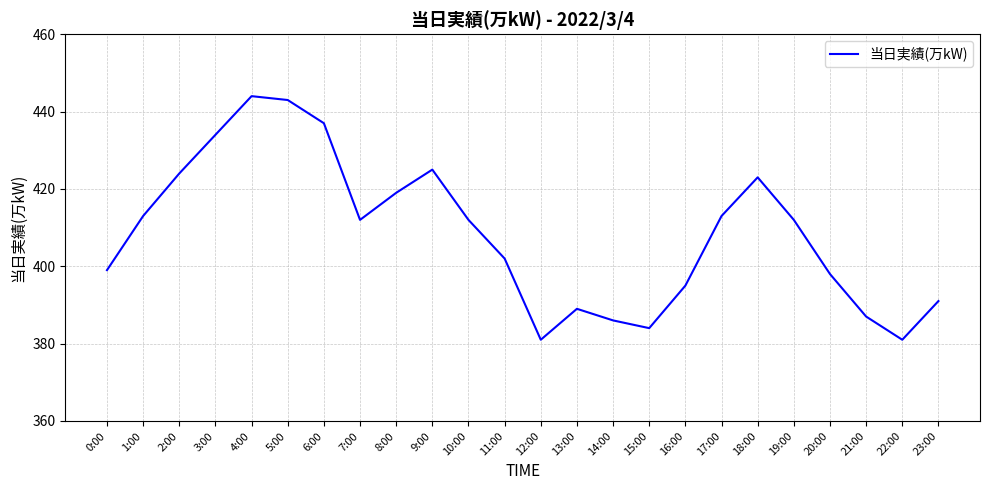

What is the approximate value at 0:00, to the nearest 5?

400